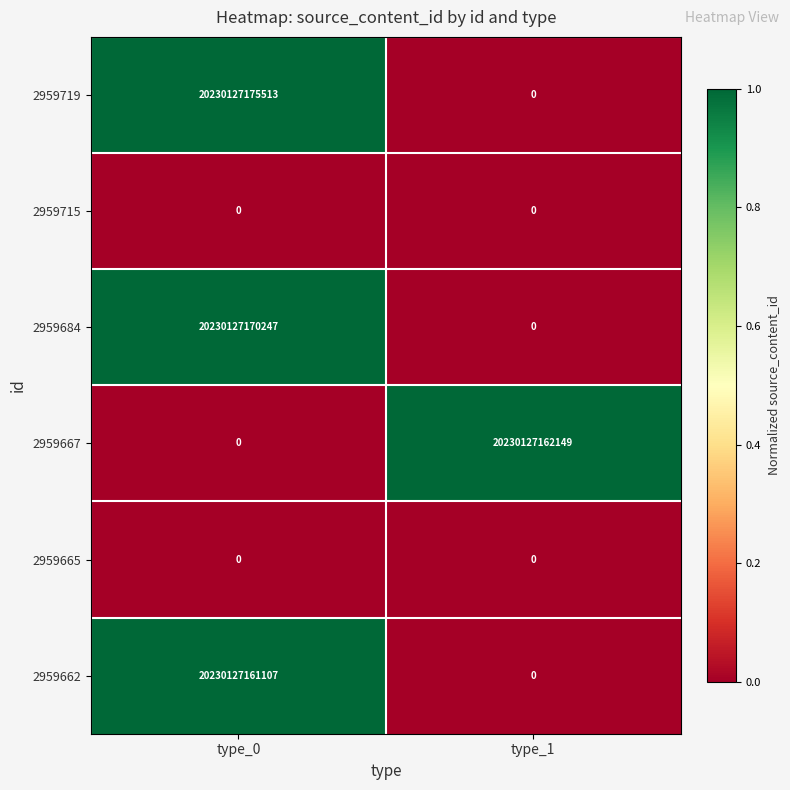

What is the difference between the 2959684 values at type_1 and type_0?

20230127170247